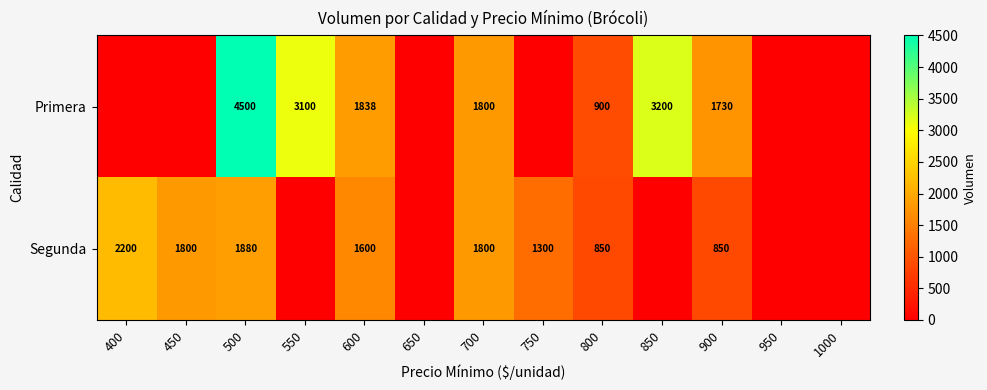

Is it true that Segunda equals 2880 at 450?

False